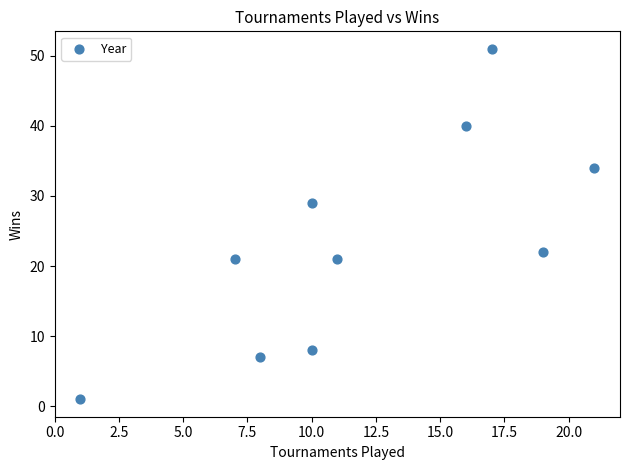

What is the range of X values (max minus min)?

20